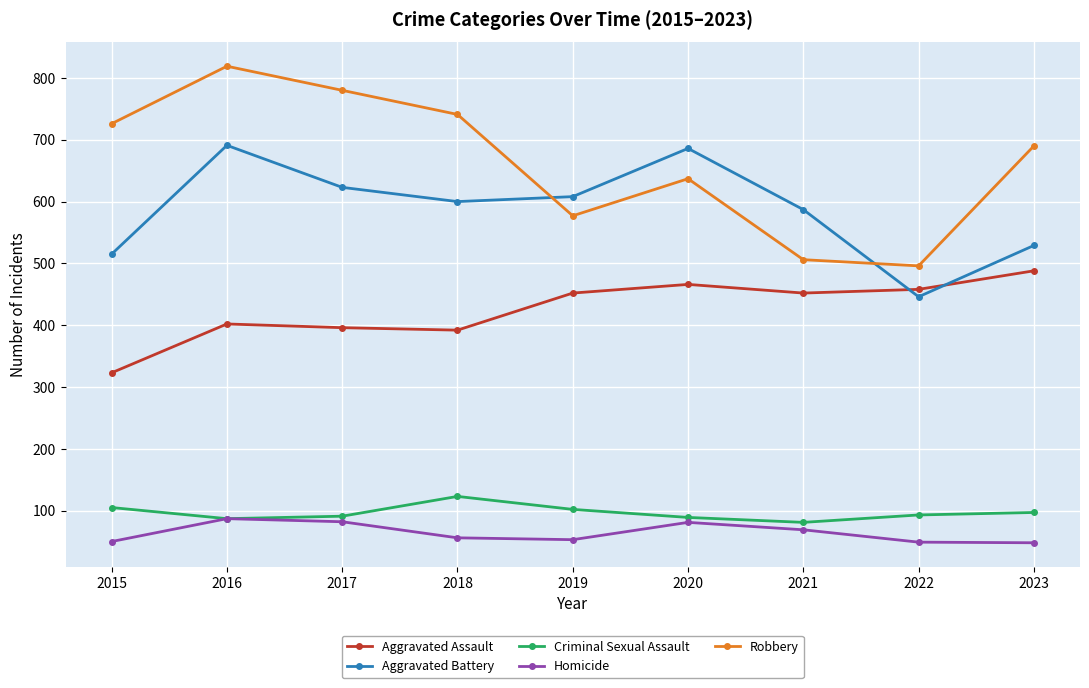

True or false: Criminal Sexual Assault and Aggravated Battery cross at least once.

False